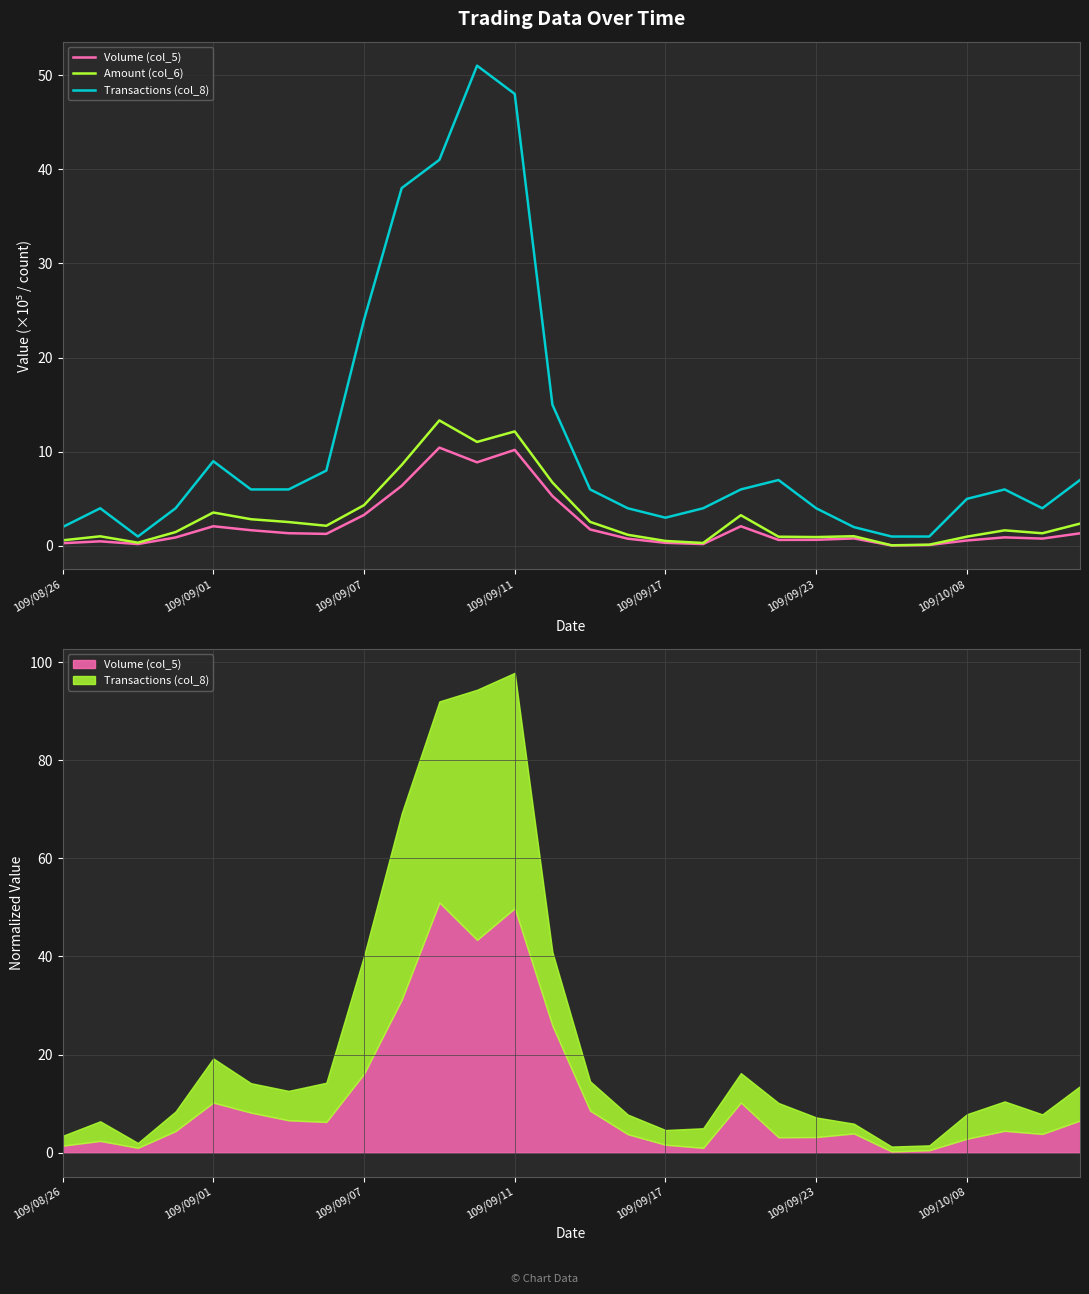

At how many categories does at least one series exceed 24?

4